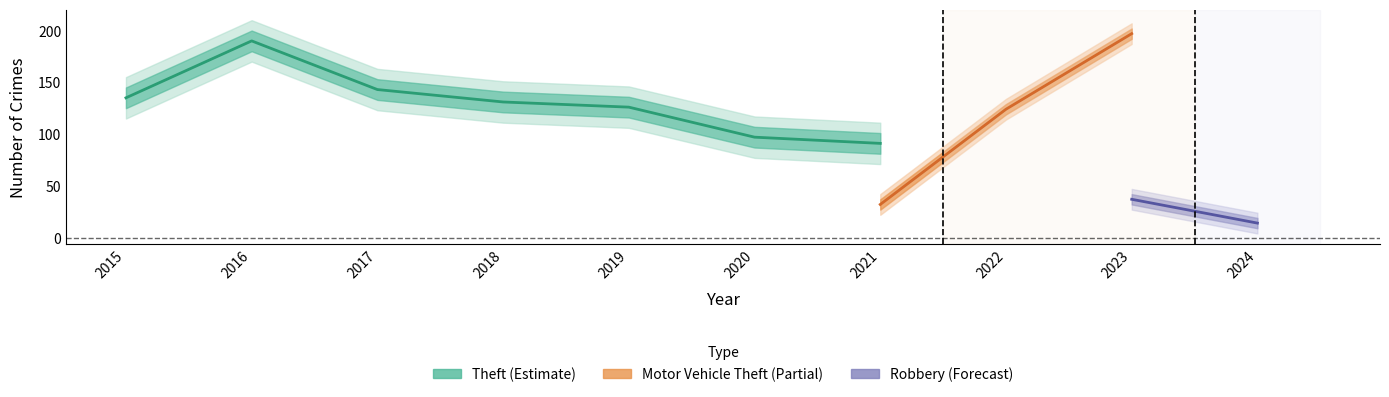

How many values in the Motor Vehicle Theft series exceed 38?

4